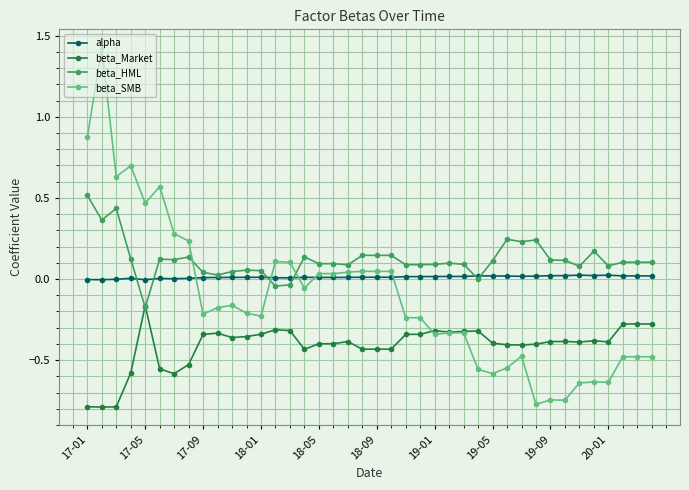

List the series in order of their peak value, highest first.

beta_SMB, beta_HML, alpha, beta_Market